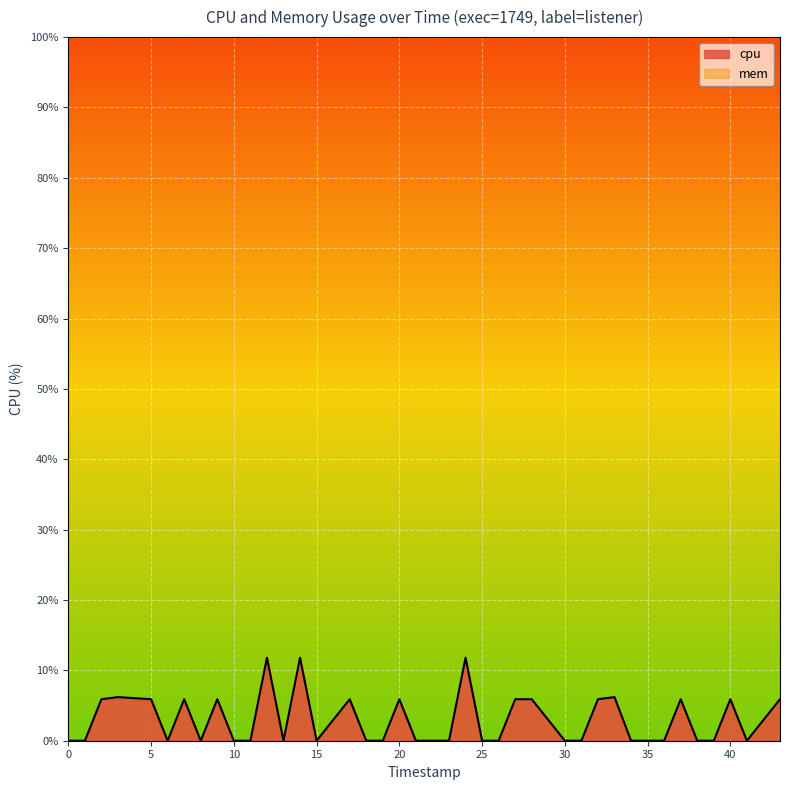

Reading left to right, extract all data points from this chart.

0.0	0.0	5.9	6.2	5.9	0.0	5.9	0.0	5.9	0.0	0.0	11.8	0.0	11.8	0.0	5.9	0.0	0.0	5.9	0.0	0.0	0.0	11.8	0.0	0.0	5.9	5.9	0.0	0.0	5.9	6.2	0.0	0.0	0.0	5.9	0.0	0.0	5.9	0.0	5.9